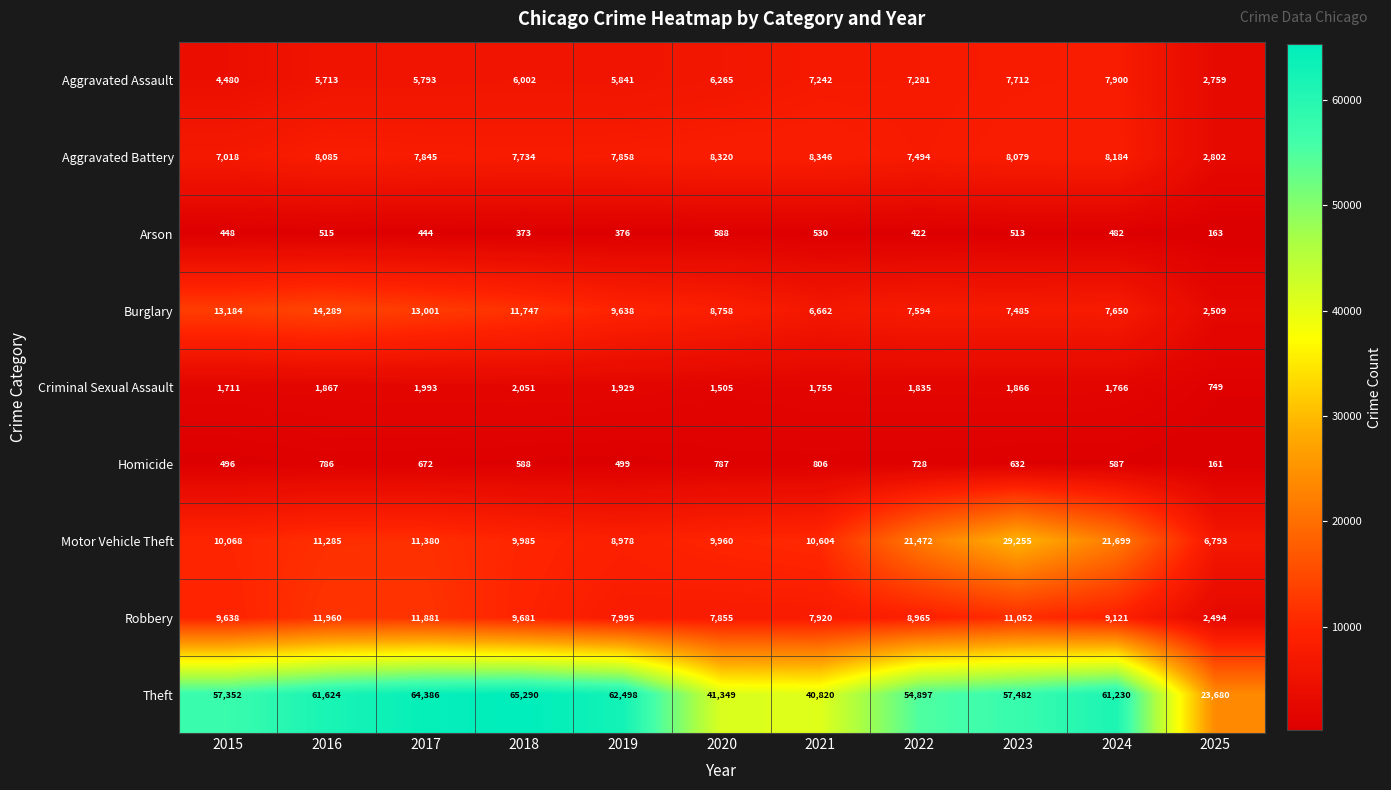

Is the value of Arson at 2021 greater than the value of Aggravated Battery at 2018?

No